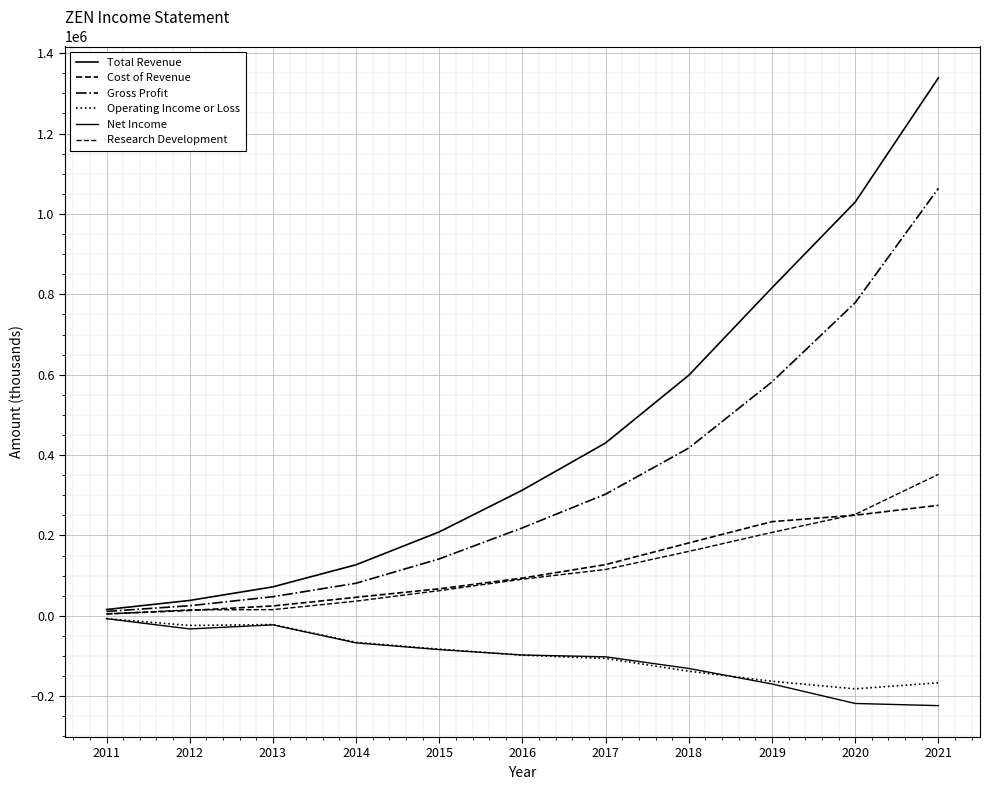

How many lines are shown in the chart?

6